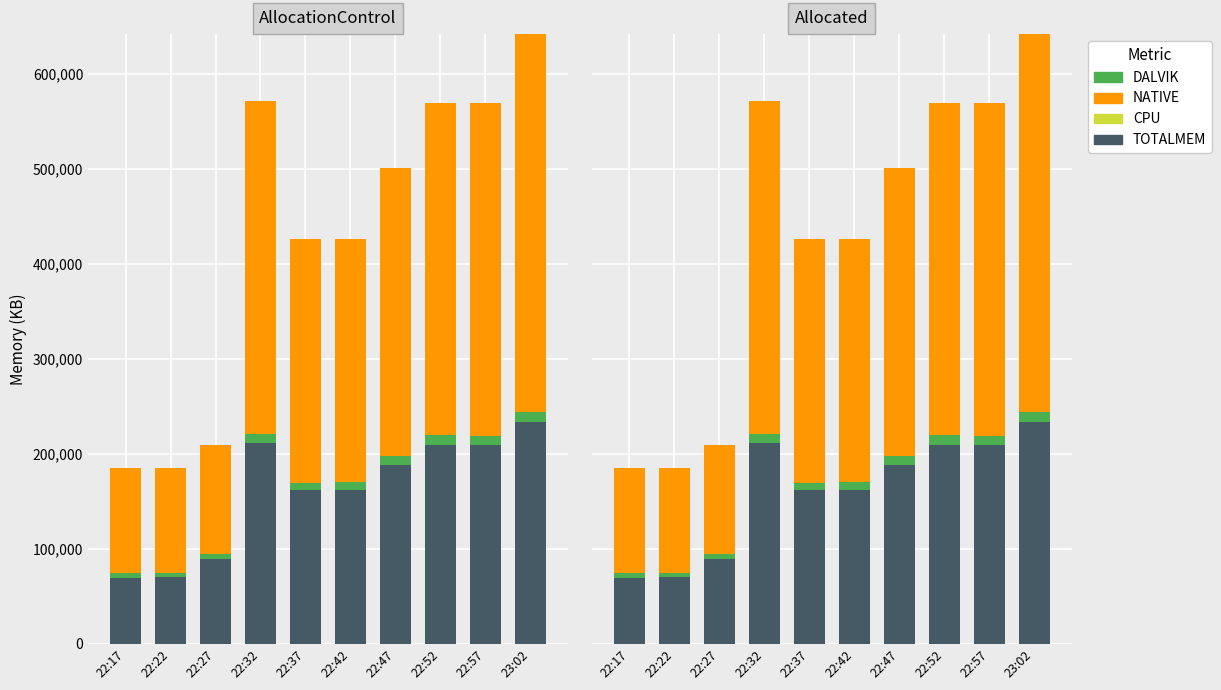

Which category has the lowest value in the TOTALMEM series?

22:17